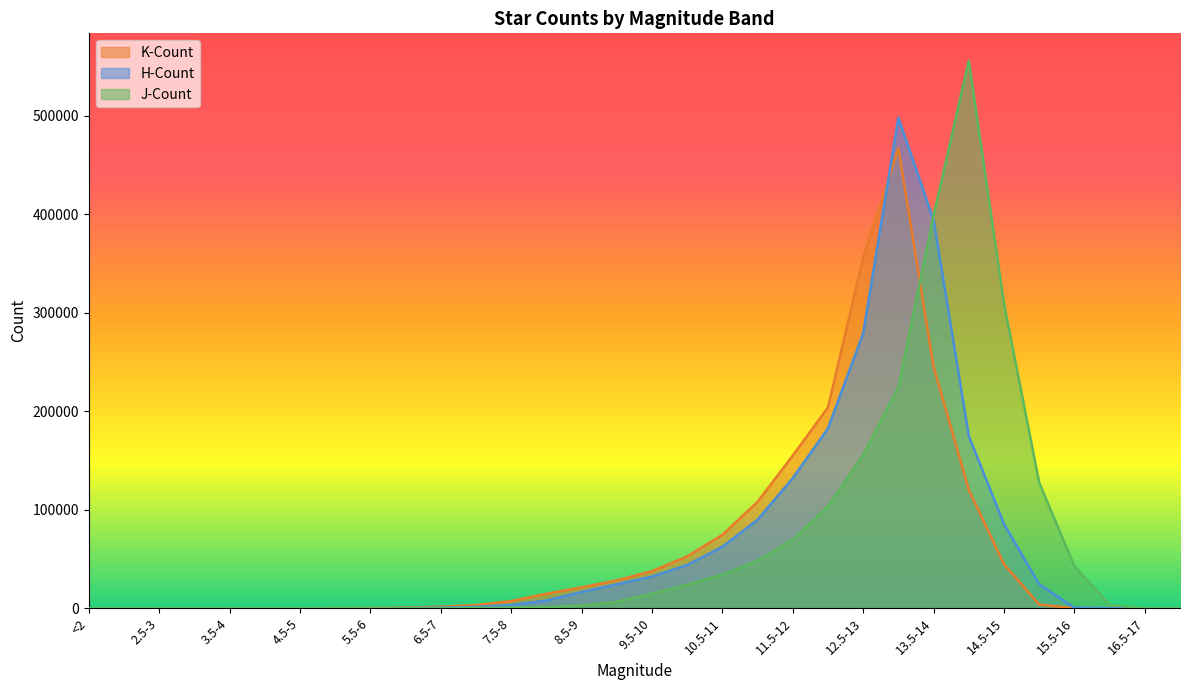

Is it true that K-Count equals 7356 at 7.5-8?

True